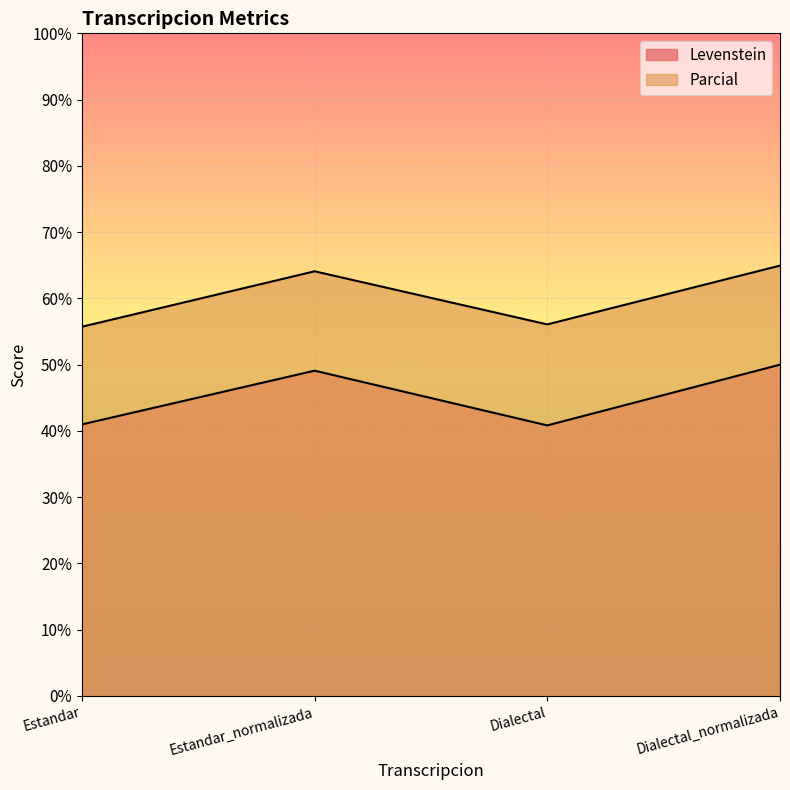

Reading left to right, transcribe all the data shown in this chart.

Levenstein: 41.0	49.1	40.8	50.0
Parcial: 55.7	64.1	56.1	64.9